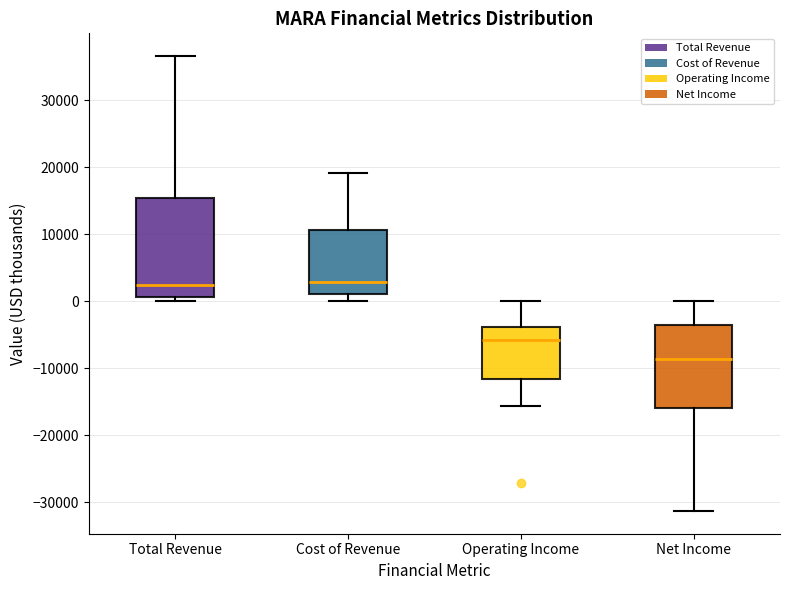

Comparing the boxes themselves (not the whiskers), which one is the tallest?

Total Revenue